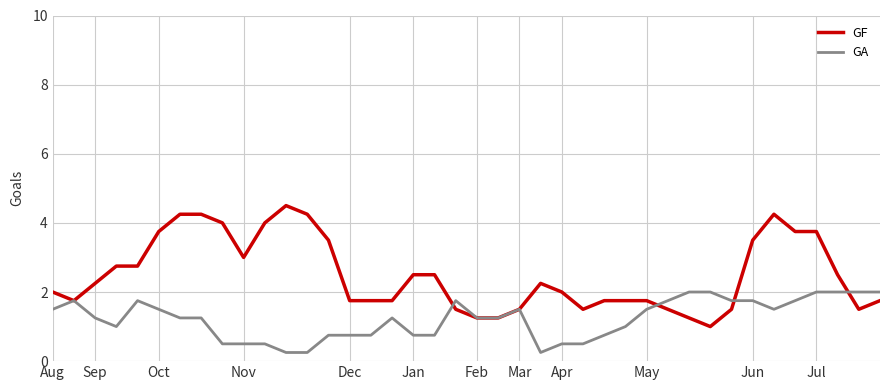

Rank the series by their average value, from lowest to highest.

GA, GF